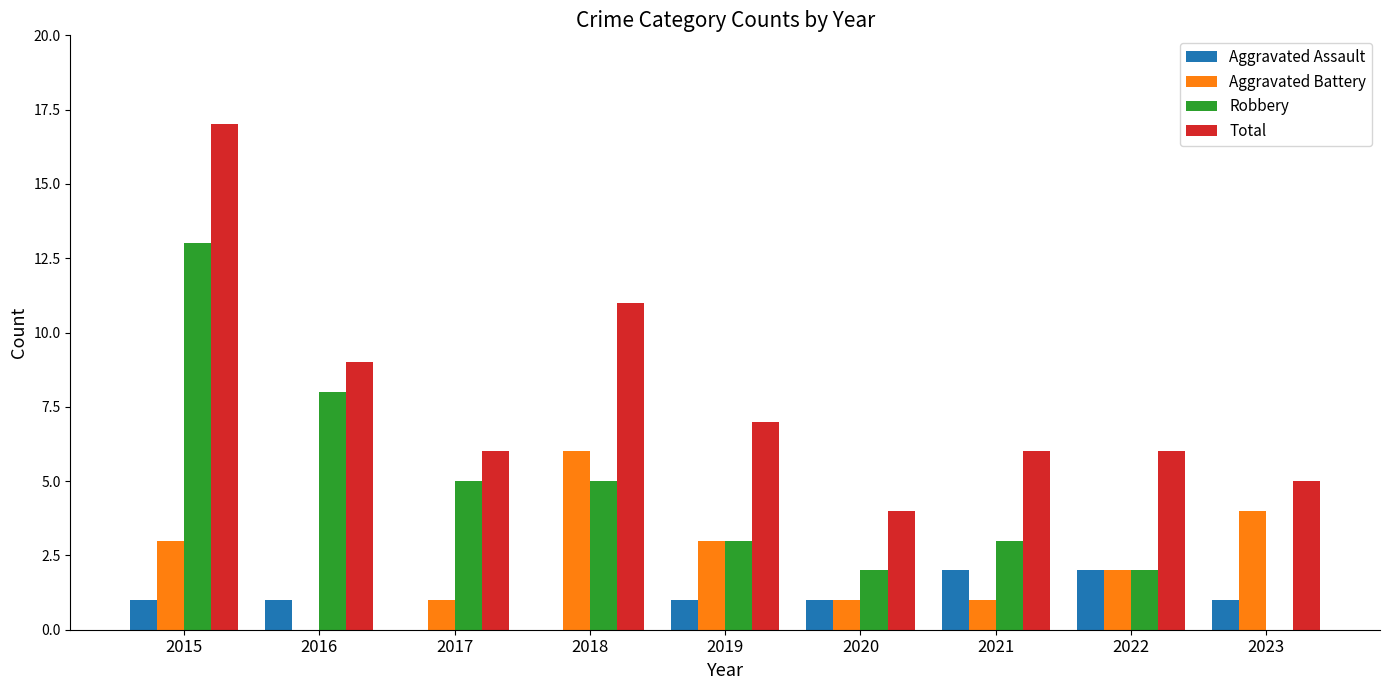

What is the difference between the Aggravated Battery values at 2022 and 2016?

2